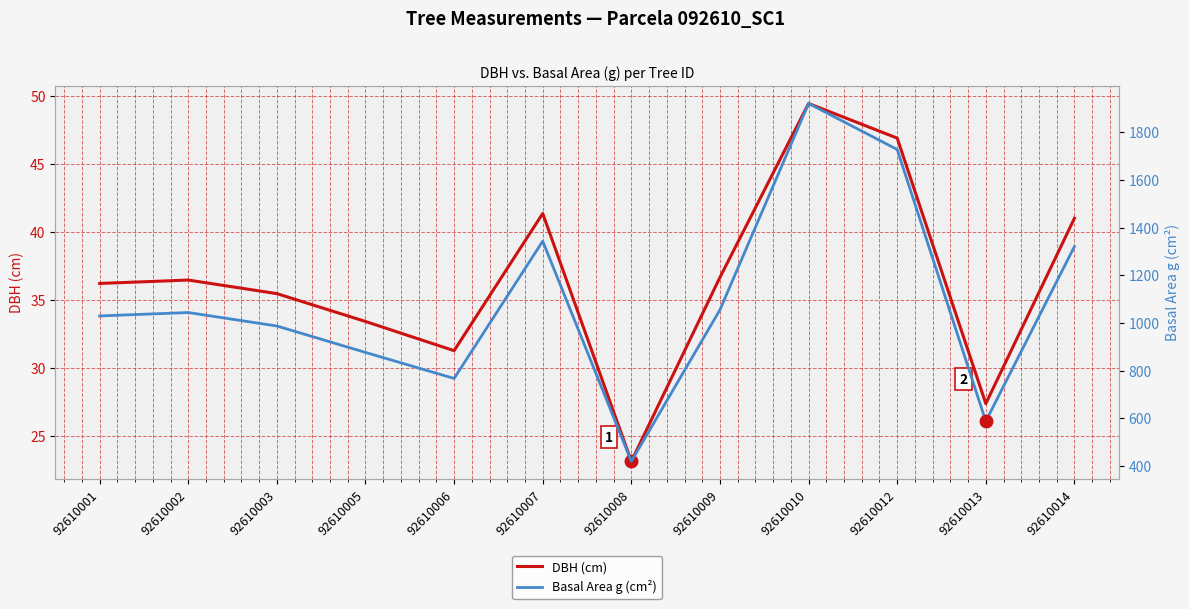

True or false: Basal Area g (cm²) and DBH (cm) cross at least once.

False